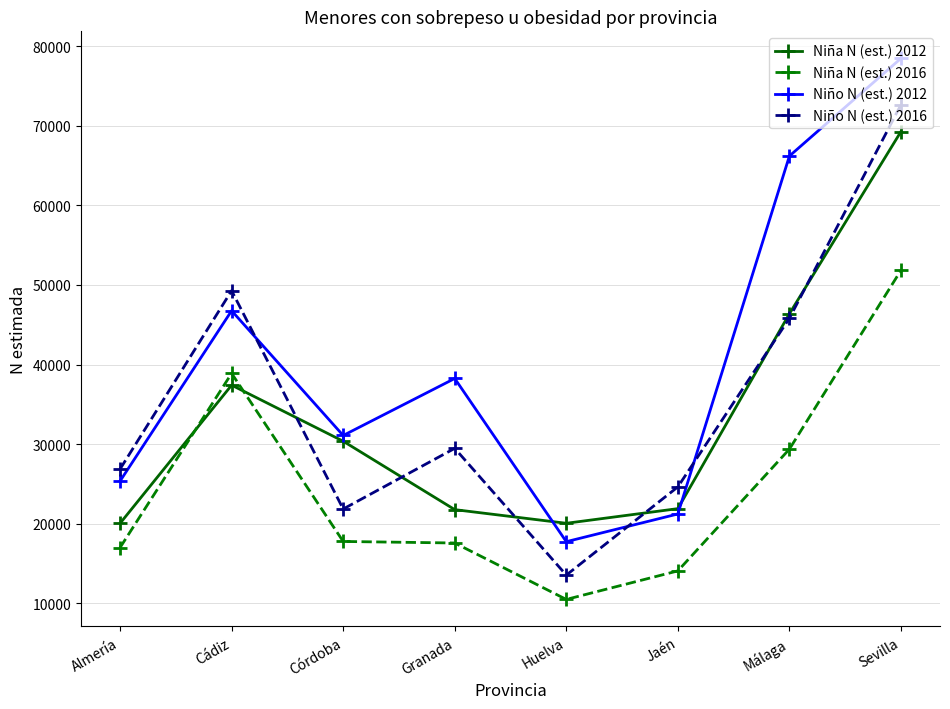

The value of Niña N (est.) 2016 at Huelva is 10469. True or false?

True